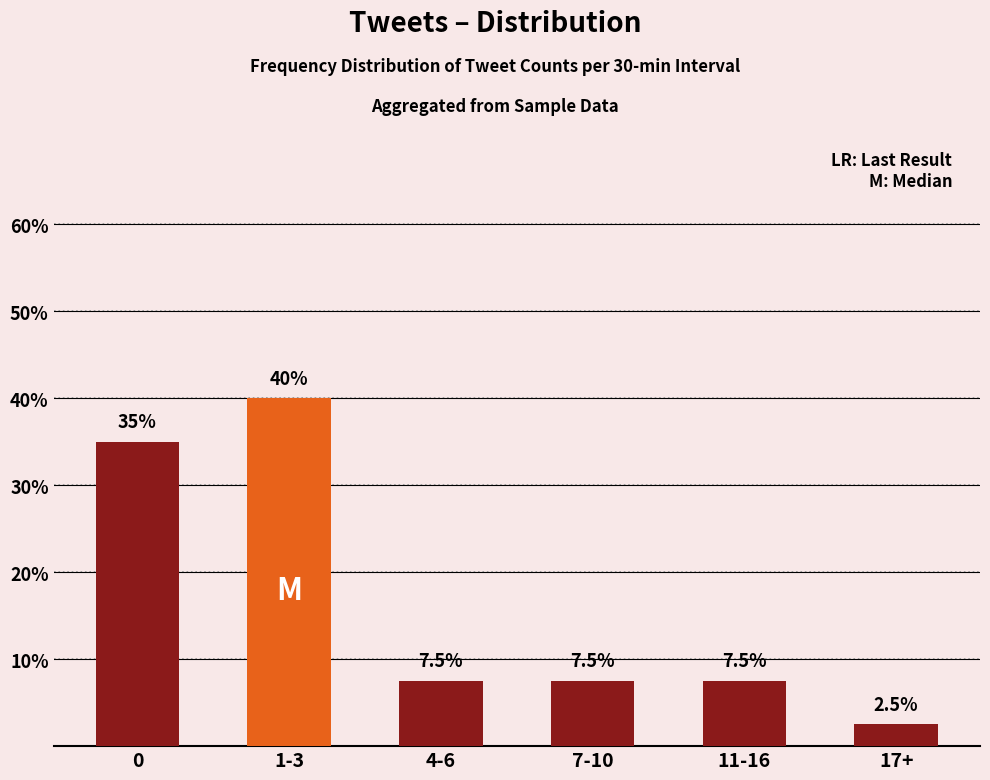

Are the bars horizontal?

No